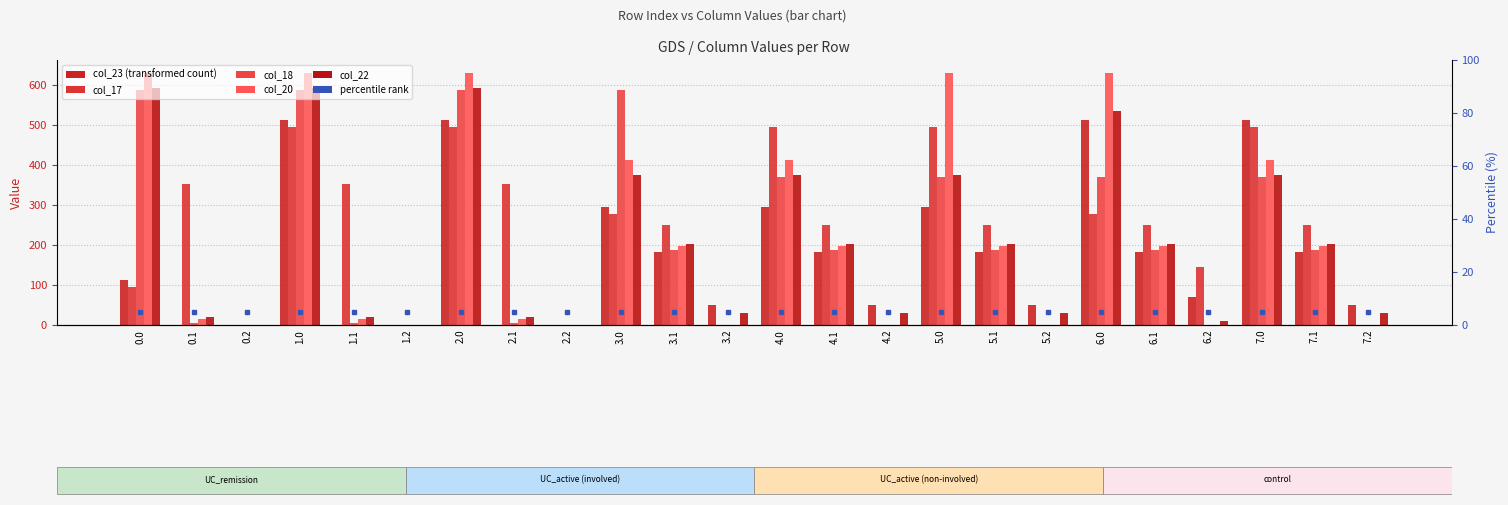

What is the difference between the second highest and second lowest values in the col_17 series?

494.8